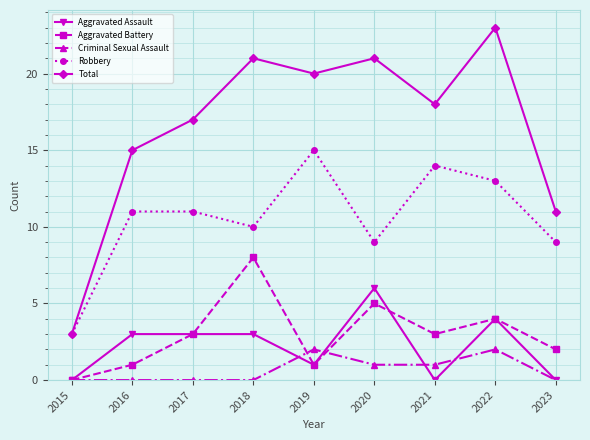

True or false: Criminal Sexual Assault has a value of 1 at 2019.

False